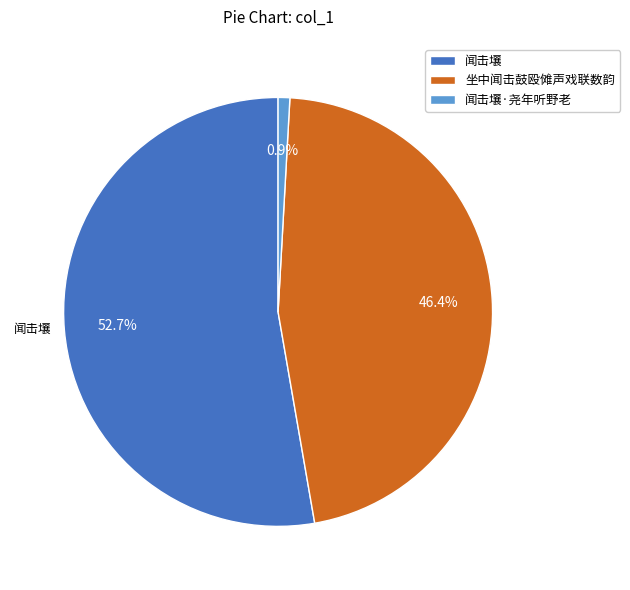

What is the ratio of the value at 闻击壤 to the value at 闻击壤·尧年听野老?

59.9